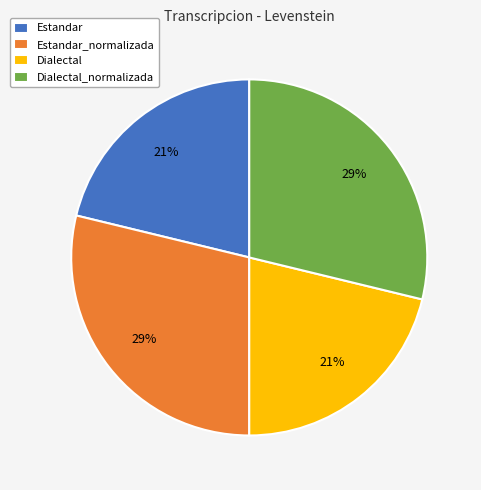

Does any single category account for the majority?

No